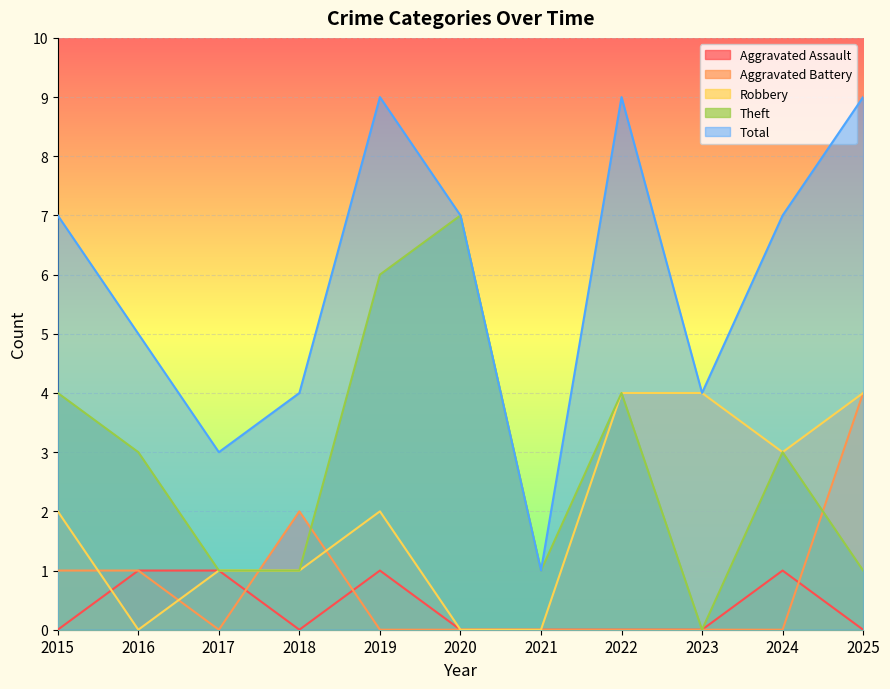

What is the difference between the maximum and minimum values in the Aggravated Battery series?

4